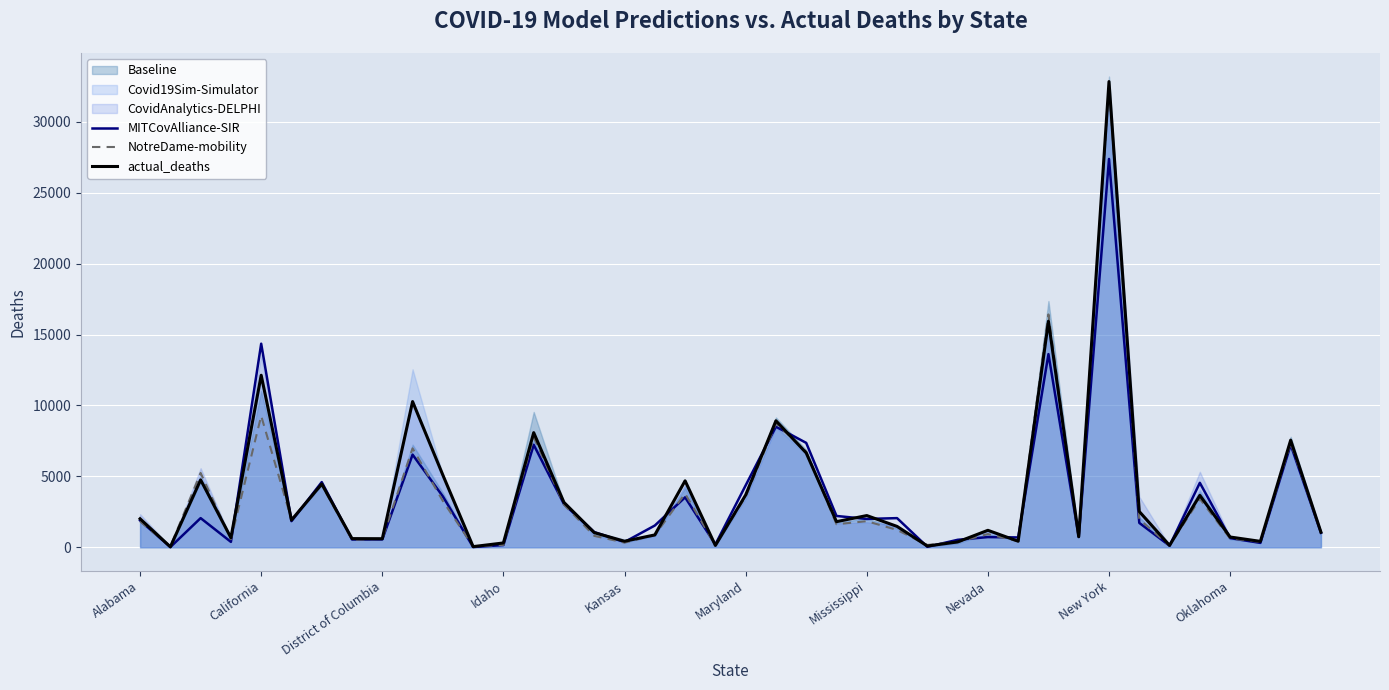

What is the smallest value displayed?

14.5